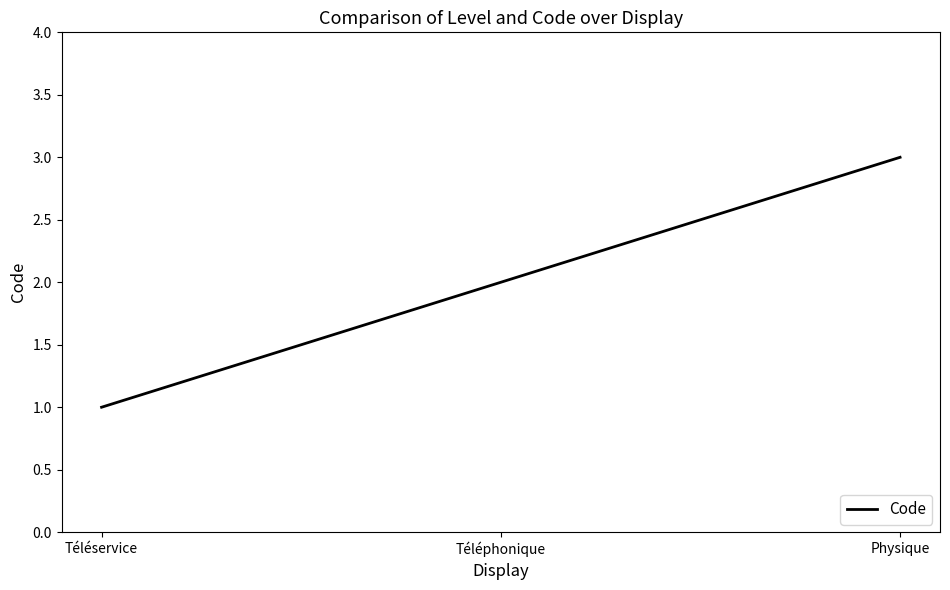

Rank the categories by value from lowest to highest.

Téléservice, Téléphonique, Physique